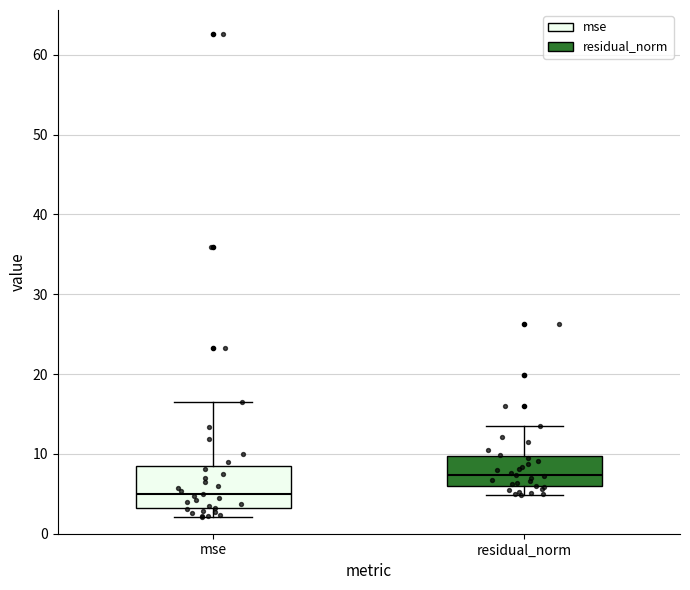

Where is the upper edge of the box for residual_norm on the y-axis? The values are not printed on the chart, so give them approximately, as read against the axis.

10